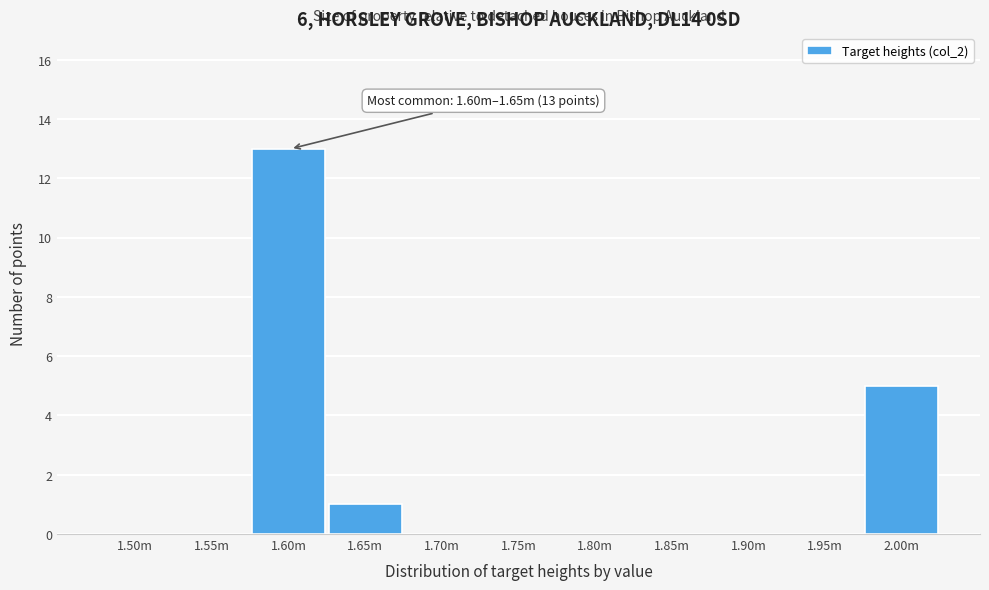

Reading left to right, transcribe all the data shown in this chart.

1.50m=0	1.55m=0	1.60m=13	1.65m=1	1.70m=0	1.75m=0	1.80m=0	1.85m=0	1.90m=0	1.95m=0	2.00m=5